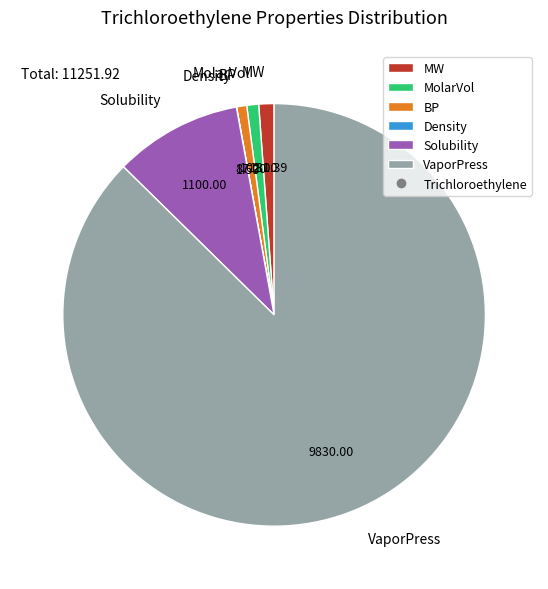

Which slice is the largest?

VaporPress